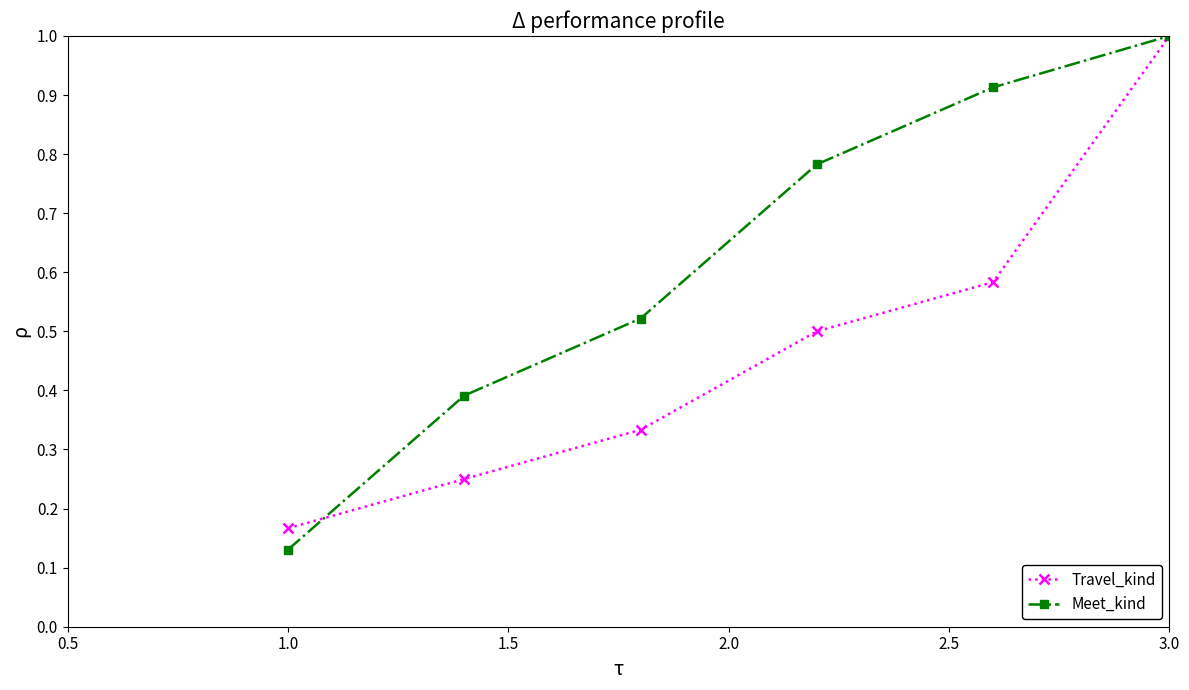

What is the greatest value displayed?

1.0